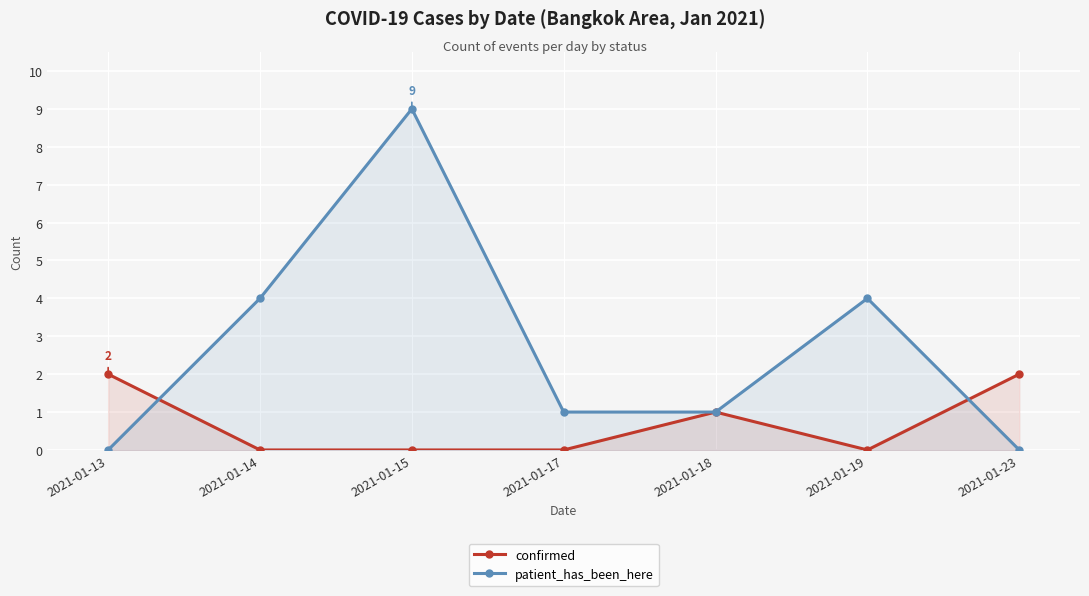

How many categories are shown in the chart?

7